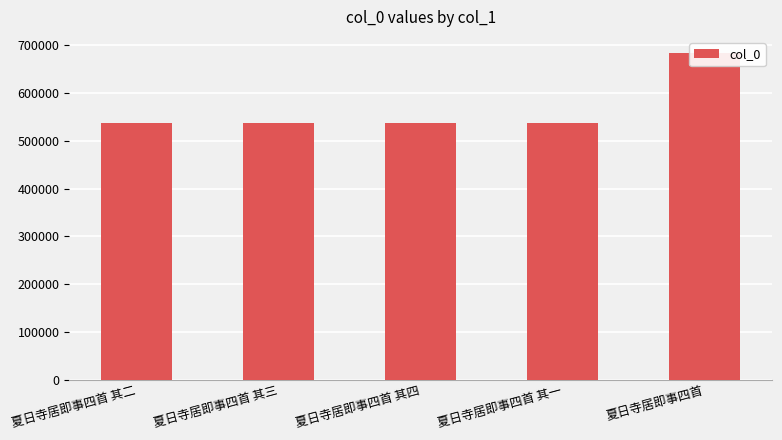

Is it true that the value at 夏日寺居即事四首 is 683341?

True